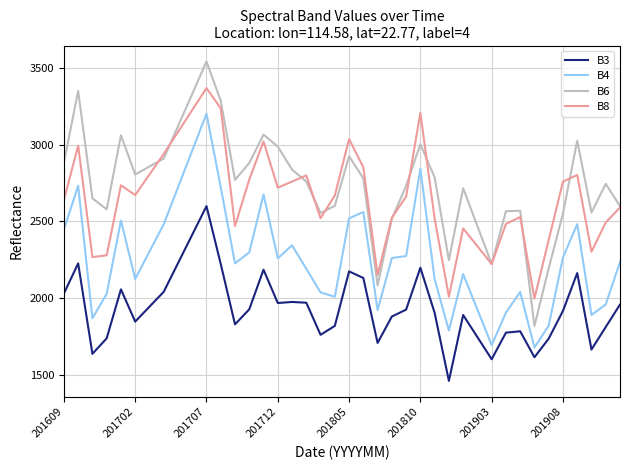

Does the chart display data point markers on the line(s)?

No